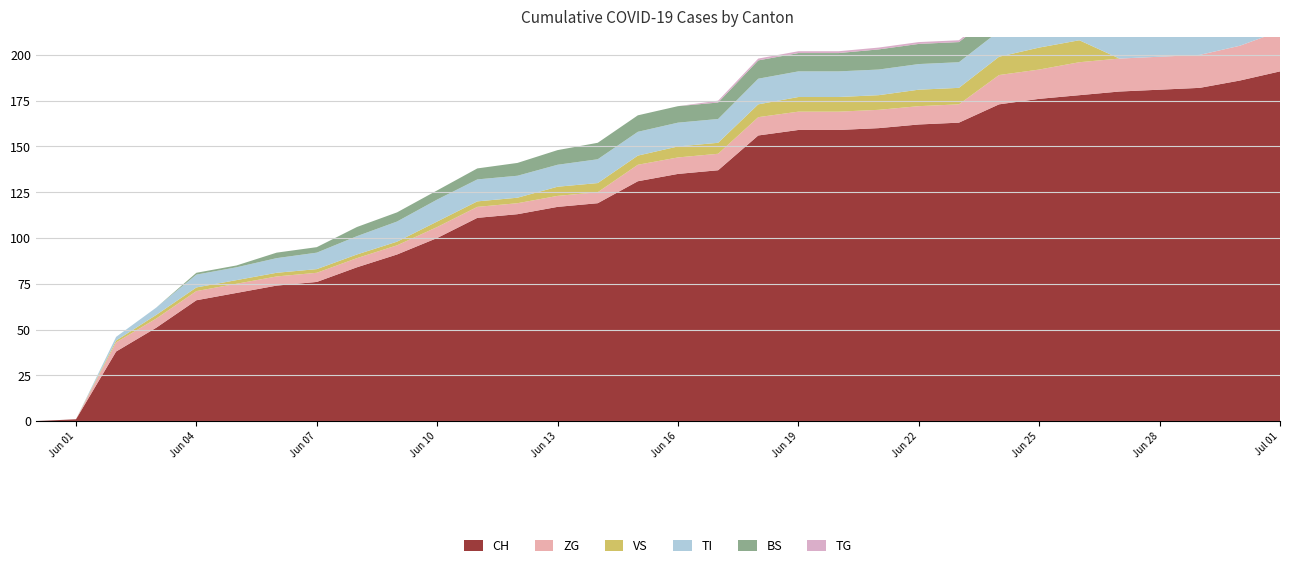

Reading left to right, list all the values displayed in this chart.

CH: 0	1	38	51	66	70	74	76	84	91	100	111	113	117	119	131	135	137	156	159	159	160	162	163	173	176	178	180	181	182	186	191
BS: 0	0	0	0	1	1	3	3	5	5	5	6	7	8	9	9	9	9	10	10	10	11	11	11	11	11	11	11	11	11	12	12
TI: 0	0	2	4	7	7	8	9	10	11	12	12	12	12	13	13	13	13	14	14	14	14	14	14	14	15	15	16	17	17	17	0
VS: 0	0	1	2	2	2	2	2	2	2	3	3	3	5	5	5	6	6	7	8	8	8	9	9	10	12	12	0	0	0	0	0
ZG: 0	0	5	5	5	5	5	5	5	5	6	6	6	6	6	9	9	9	10	10	10	10	10	10	16	16	18	18	18	18	19	22
TG: 0	0	0	0	0	0	0	0	0	0	0	0	0	0	0	0	0	1	1	1	1	1	1	1	1	1	1	1	1	2	4	6